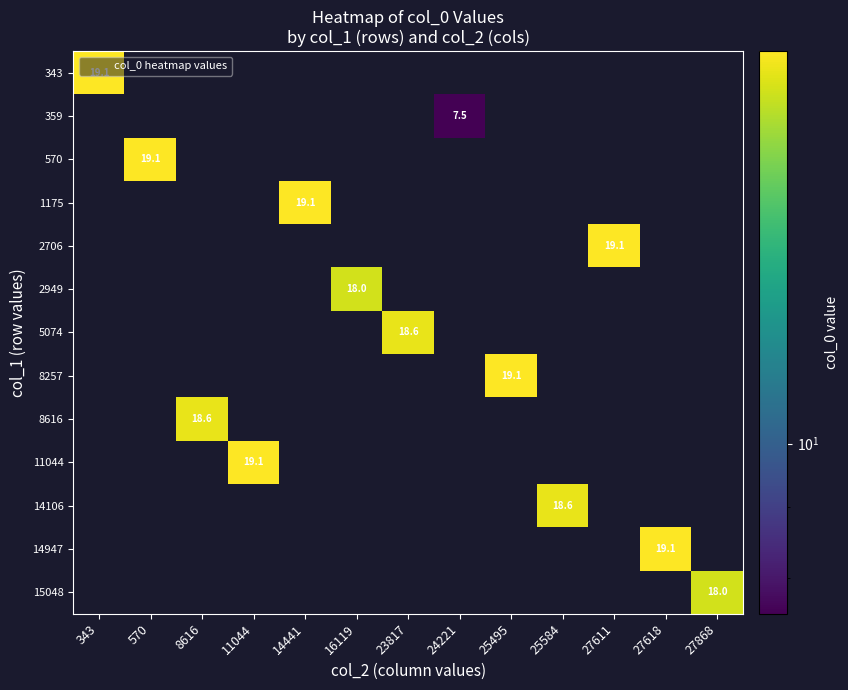

At 14441, list the series in order from smallest to largest.

343, 359, 570, 1175, 2706, 2949, 5074, 8257, 8616, 11044, 14106, 14947, 15048